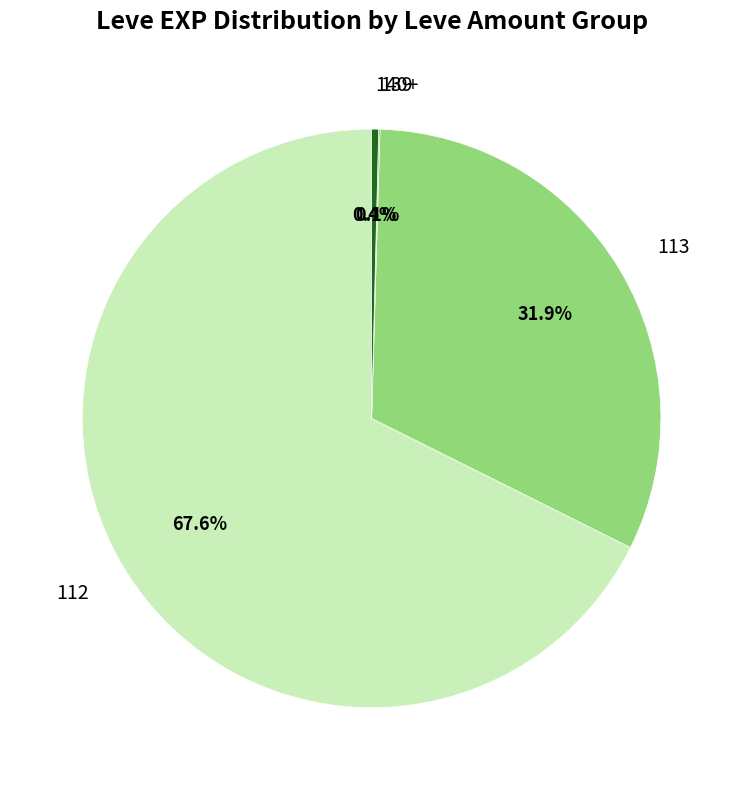

Which has a higher value, 113 or 112?

112